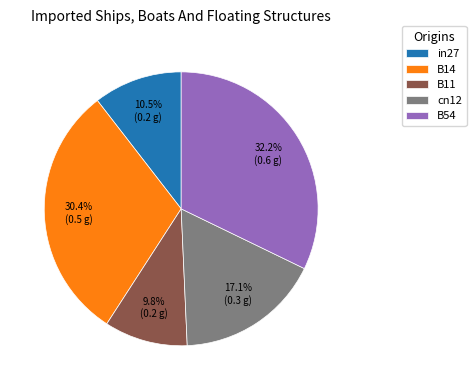

How many slices are in this pie chart?

5